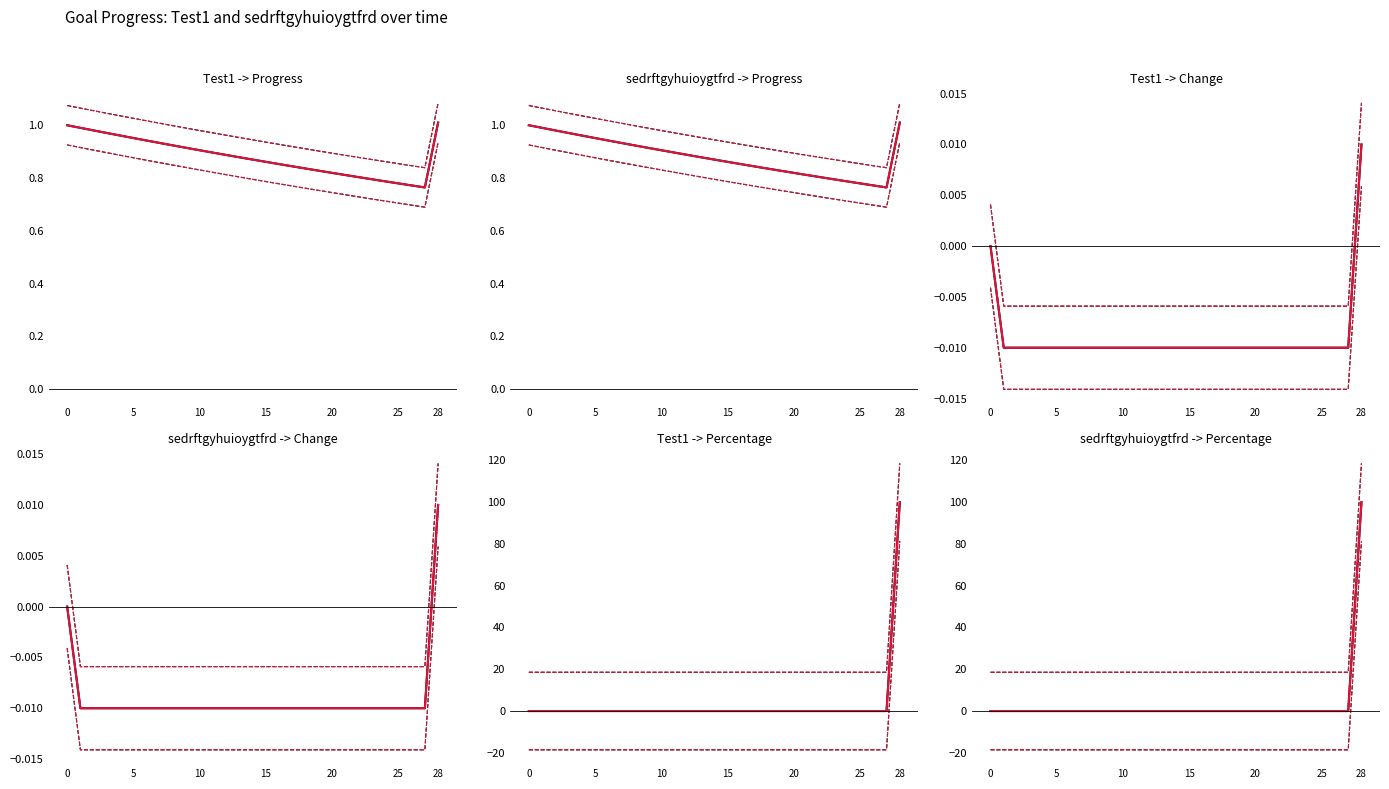

What value does the sedrftgyhuioygtfrd_Progress series have at 2025-07-27?

1.0